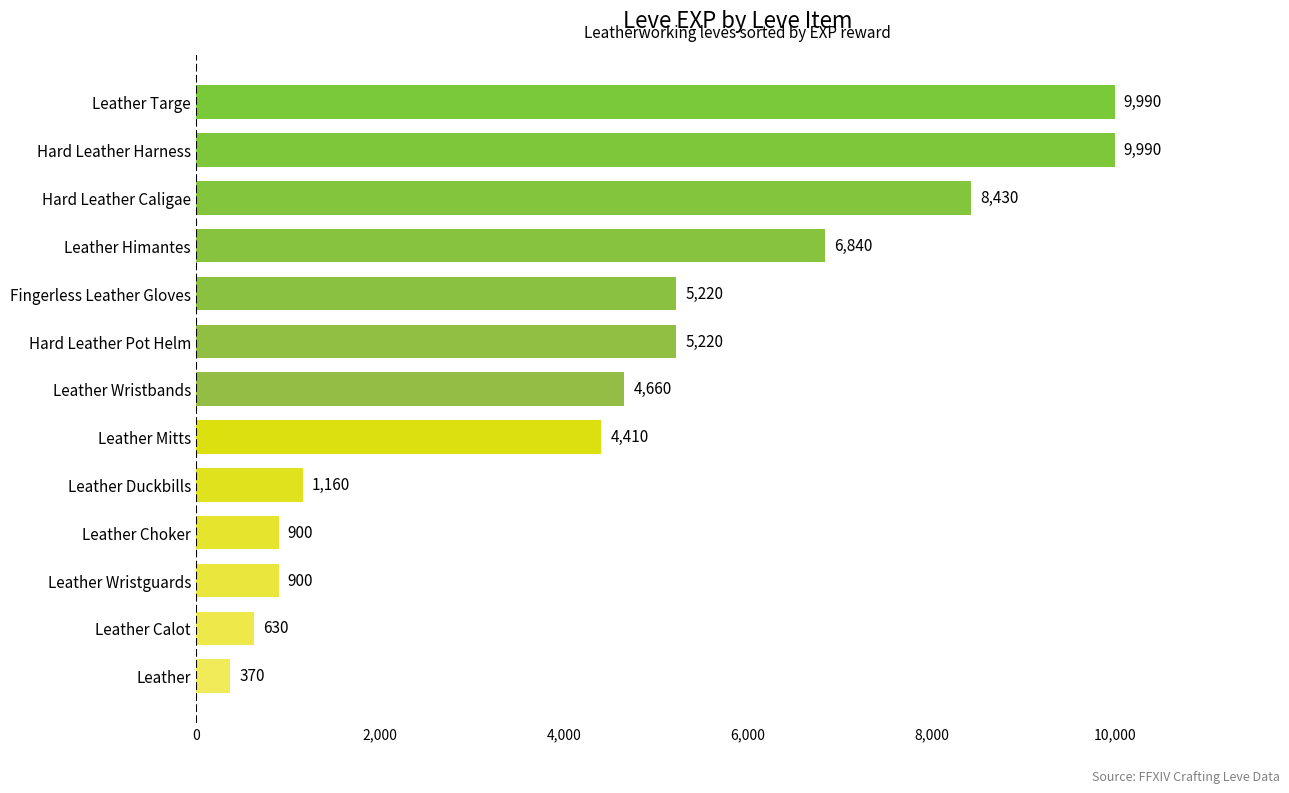

What is the sum of all values?

58720